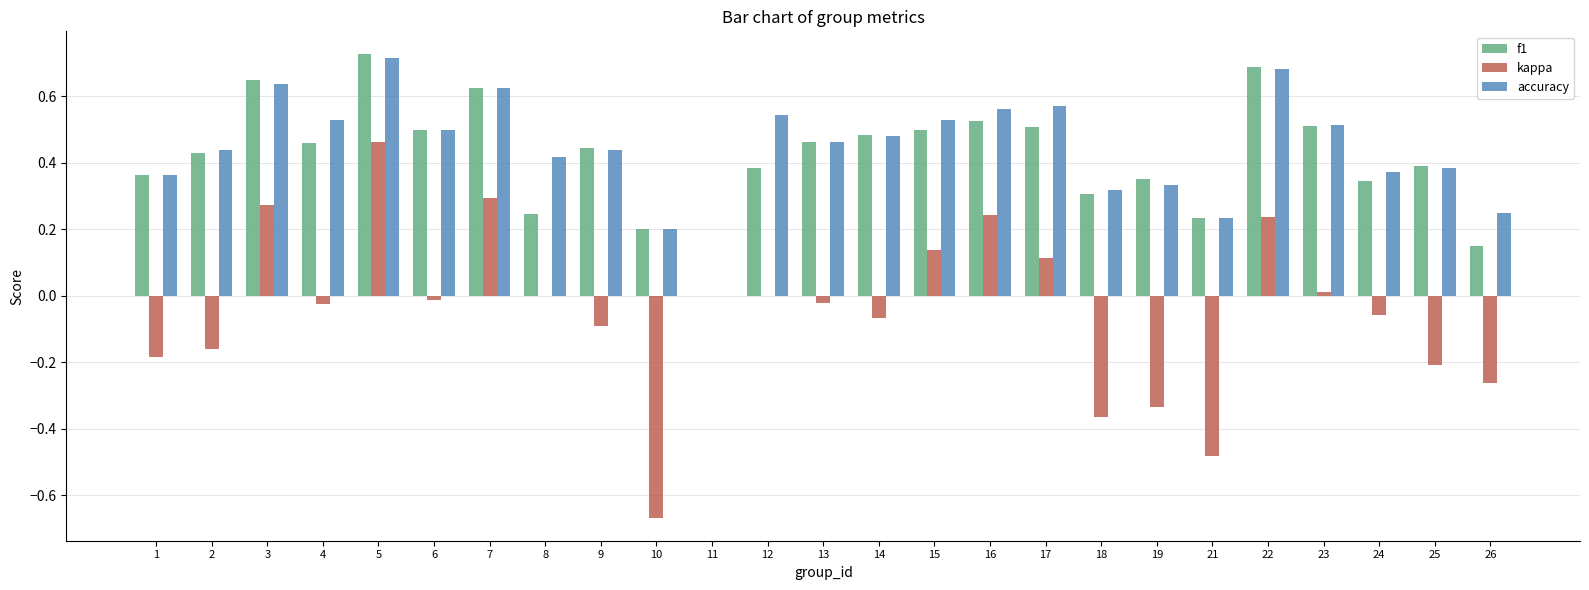

Is it true that f1 equals 0.3 at 9?

False